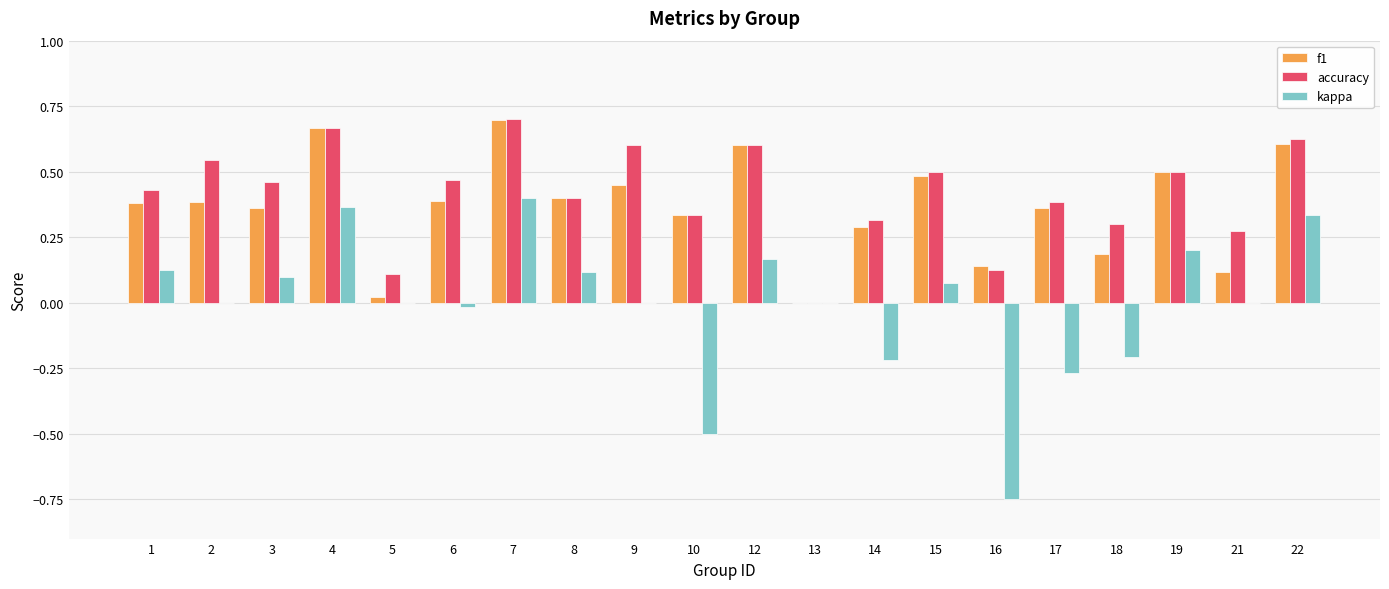

What is the sum of all accuracy values?

8.3